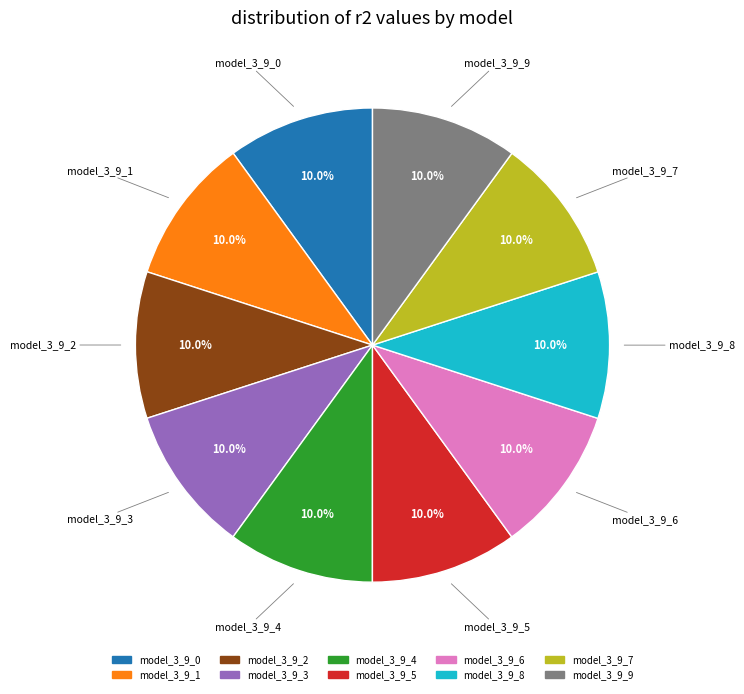

To the nearest percent, what portion does model_3_9_3 represent?

10%